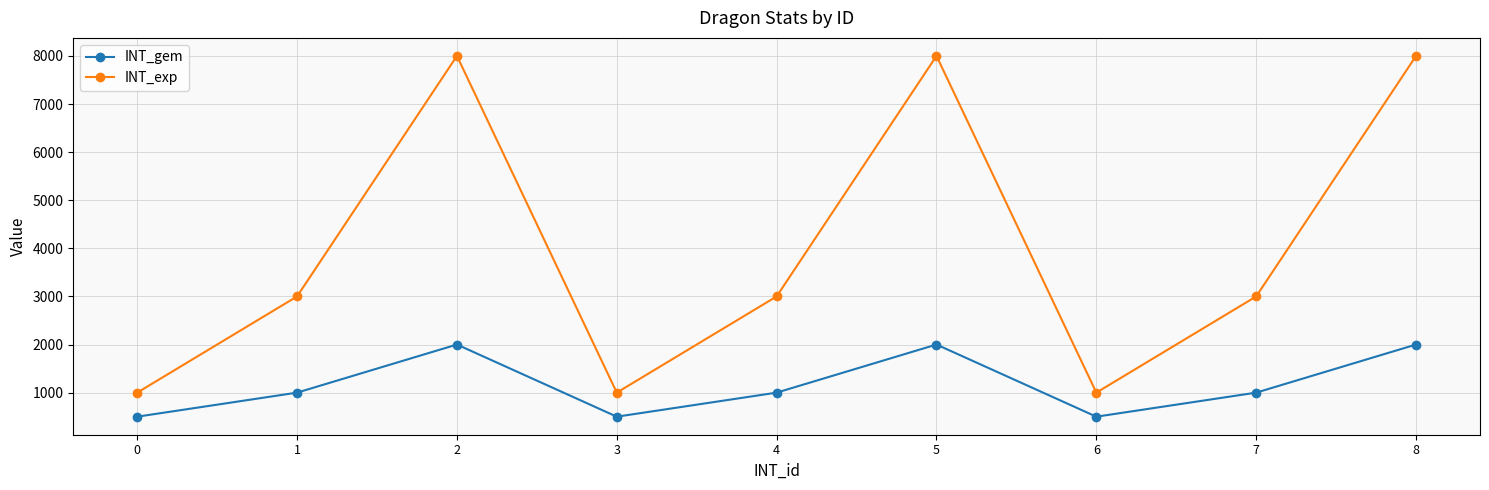

Is this an area chart (filled region under the line)?

No